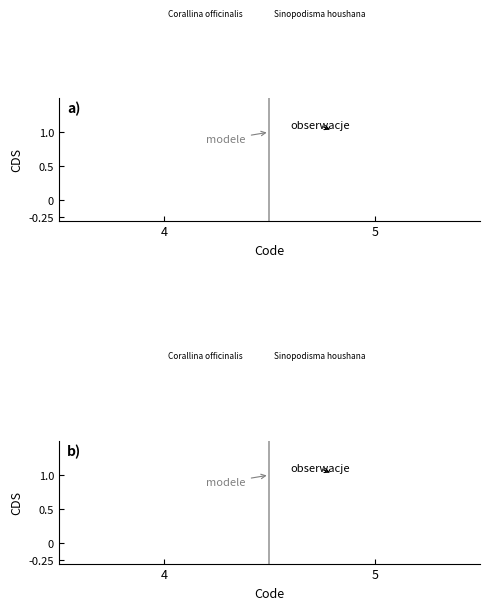

Between 4 and 5, which series saw the biggest shift?

modele